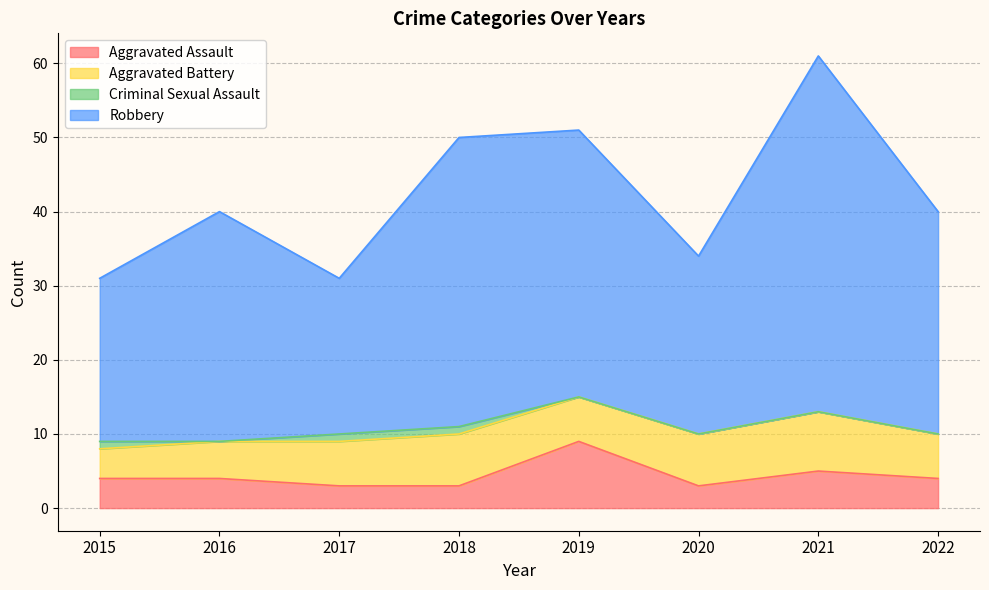

What is the sum of all Aggravated Assault values?

35